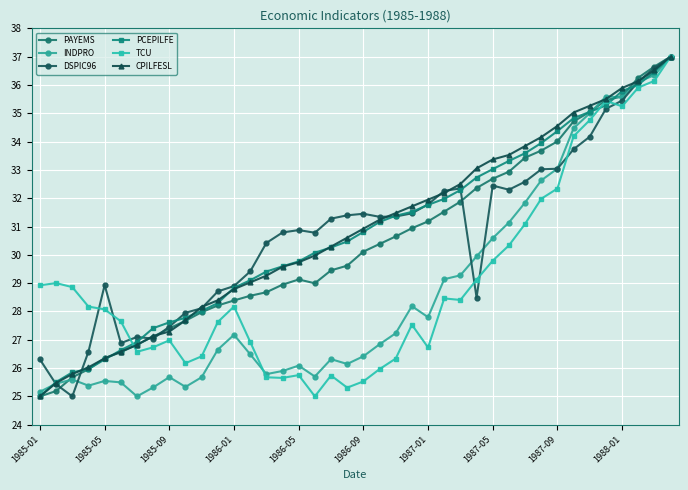

Is this an area chart (filled region under the line)?

No